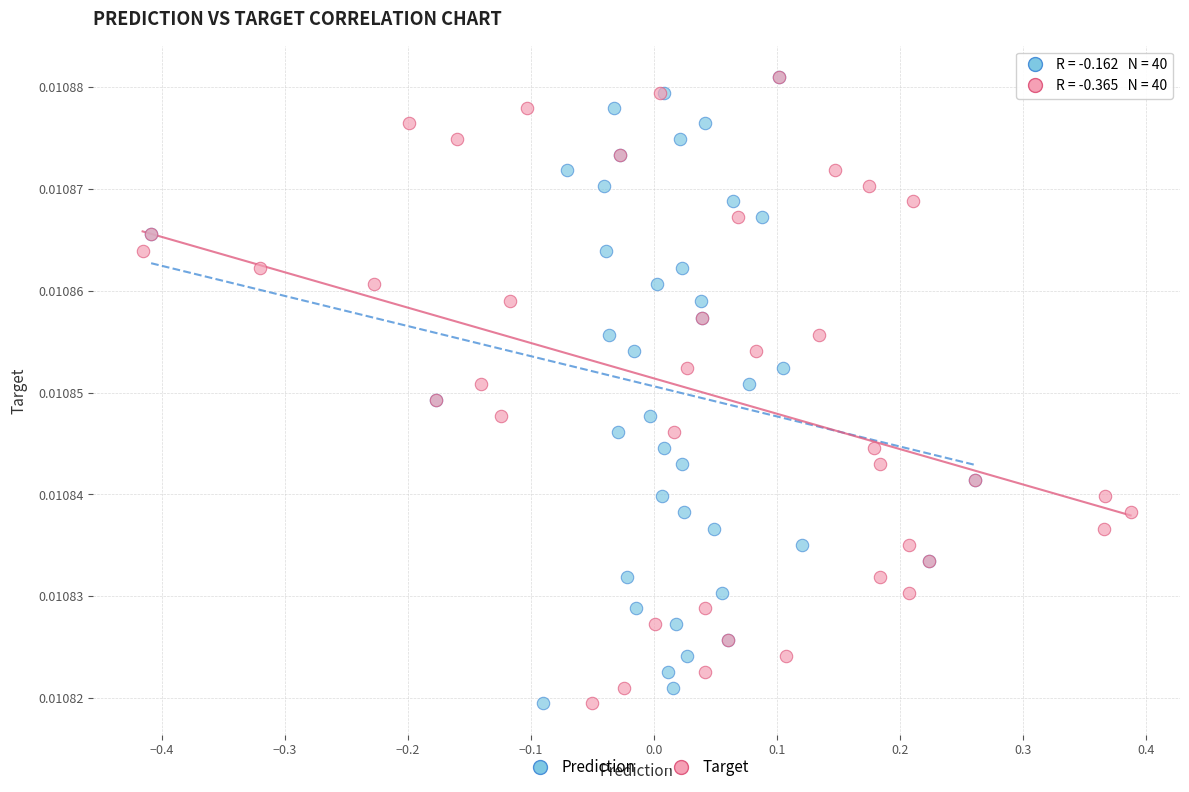

What are all the series names shown in the legend?

Prediction, Target